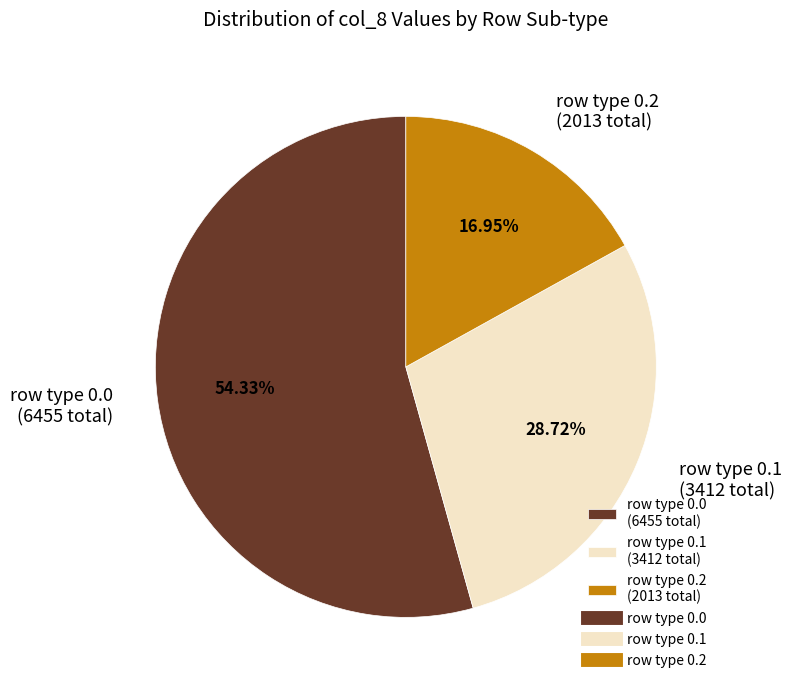

Is there any slice that represents more than half of the pie?

Yes